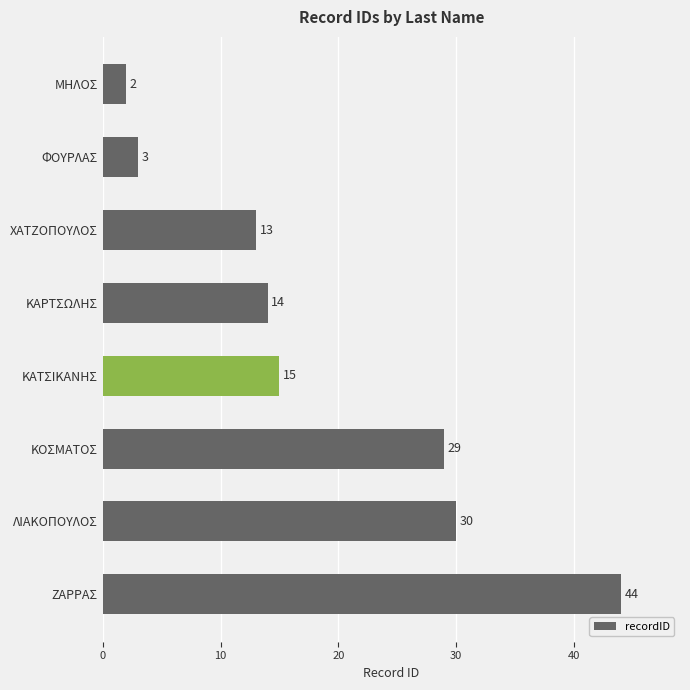

Reading bottom to top, extract all data points from this chart.

ΖΑΡΡΑΣ=44	ΛΙΑΚΟΠΟΥΛΟΣ=30	ΚΟΣΜΑΤΟΣ=29	ΚΑΤΣΙΚΑΝΗΣ=15	ΚΑΡΤΣΩΛΗΣ=14	ΧΑΤΖΟΠΟΥΛΟΣ=13	ΦΟΥΡΛΑΣ=3	ΜΗΛΟΣ=2